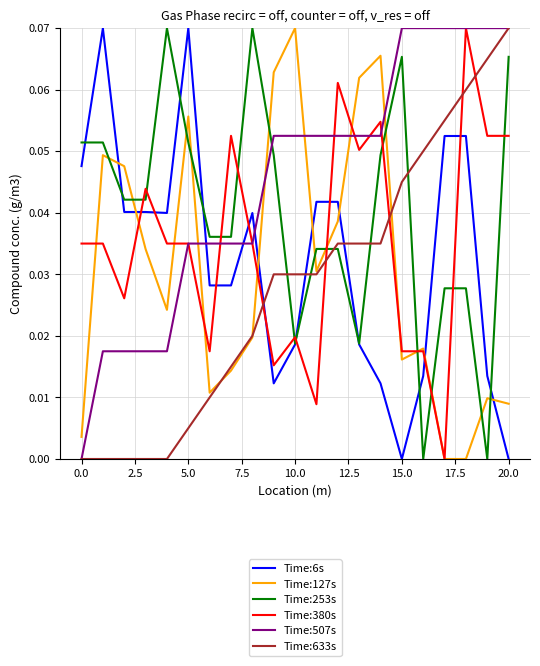

Which series ends up on top after the final intersection of Time:6s and Time:380s?

Time:380s